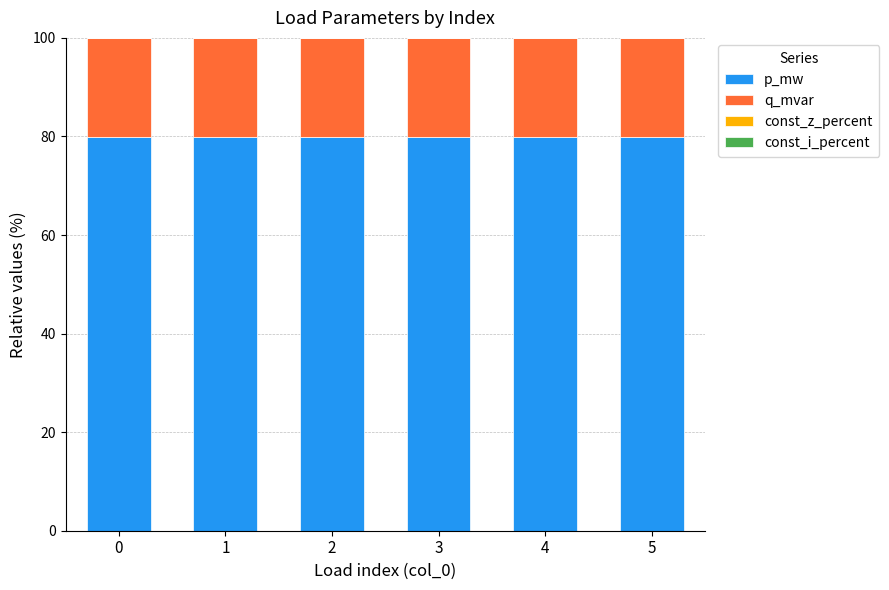

What is the lowest value of the p_mw series?

80.0